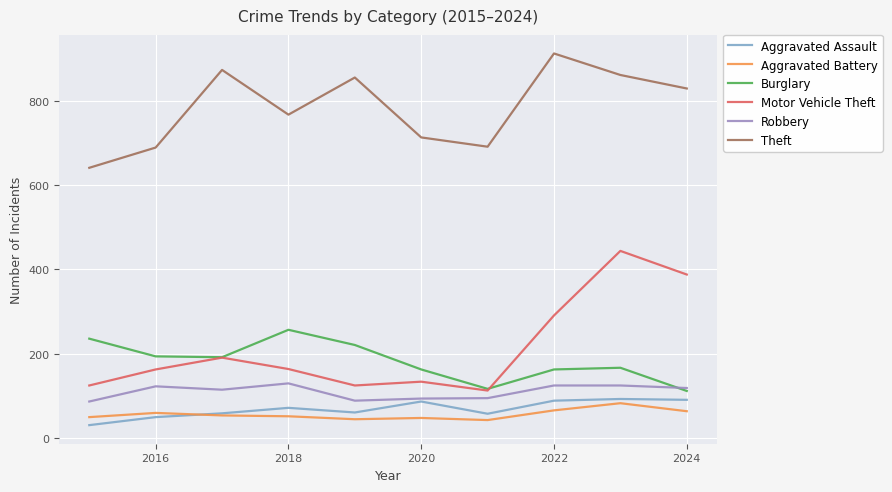

Which series has the widest spread of values?

Motor Vehicle Theft